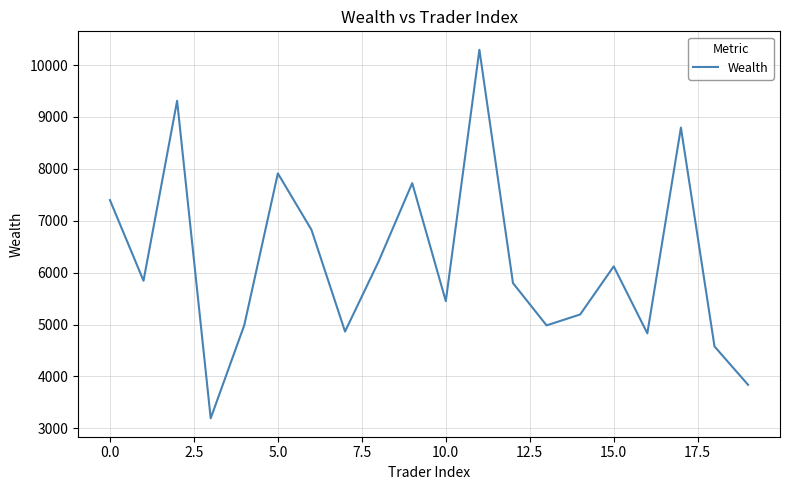

What is the smallest value displayed?

3192.6